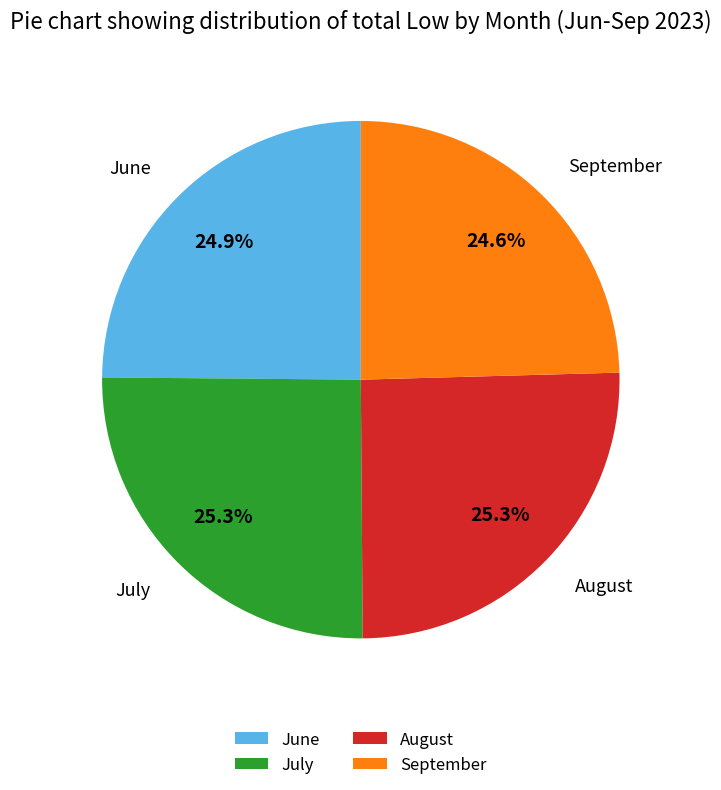

Do July and August together represent more than half of the pie?

Yes